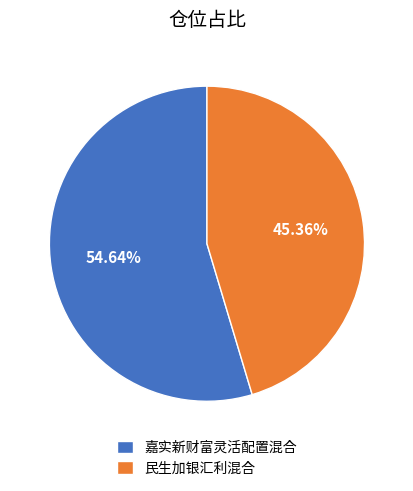

Combined, what portion of the pie is 嘉实新财富灵活配置混合 and 民生加银汇利混合?

100.0%